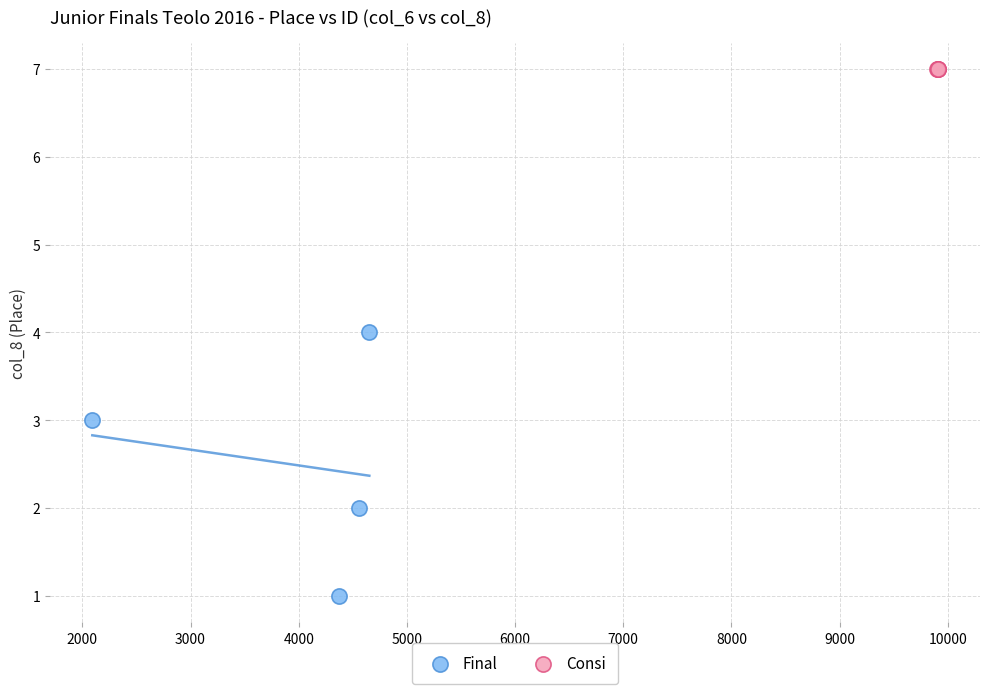

Which series reaches the maximum Y coordinate?

Consi